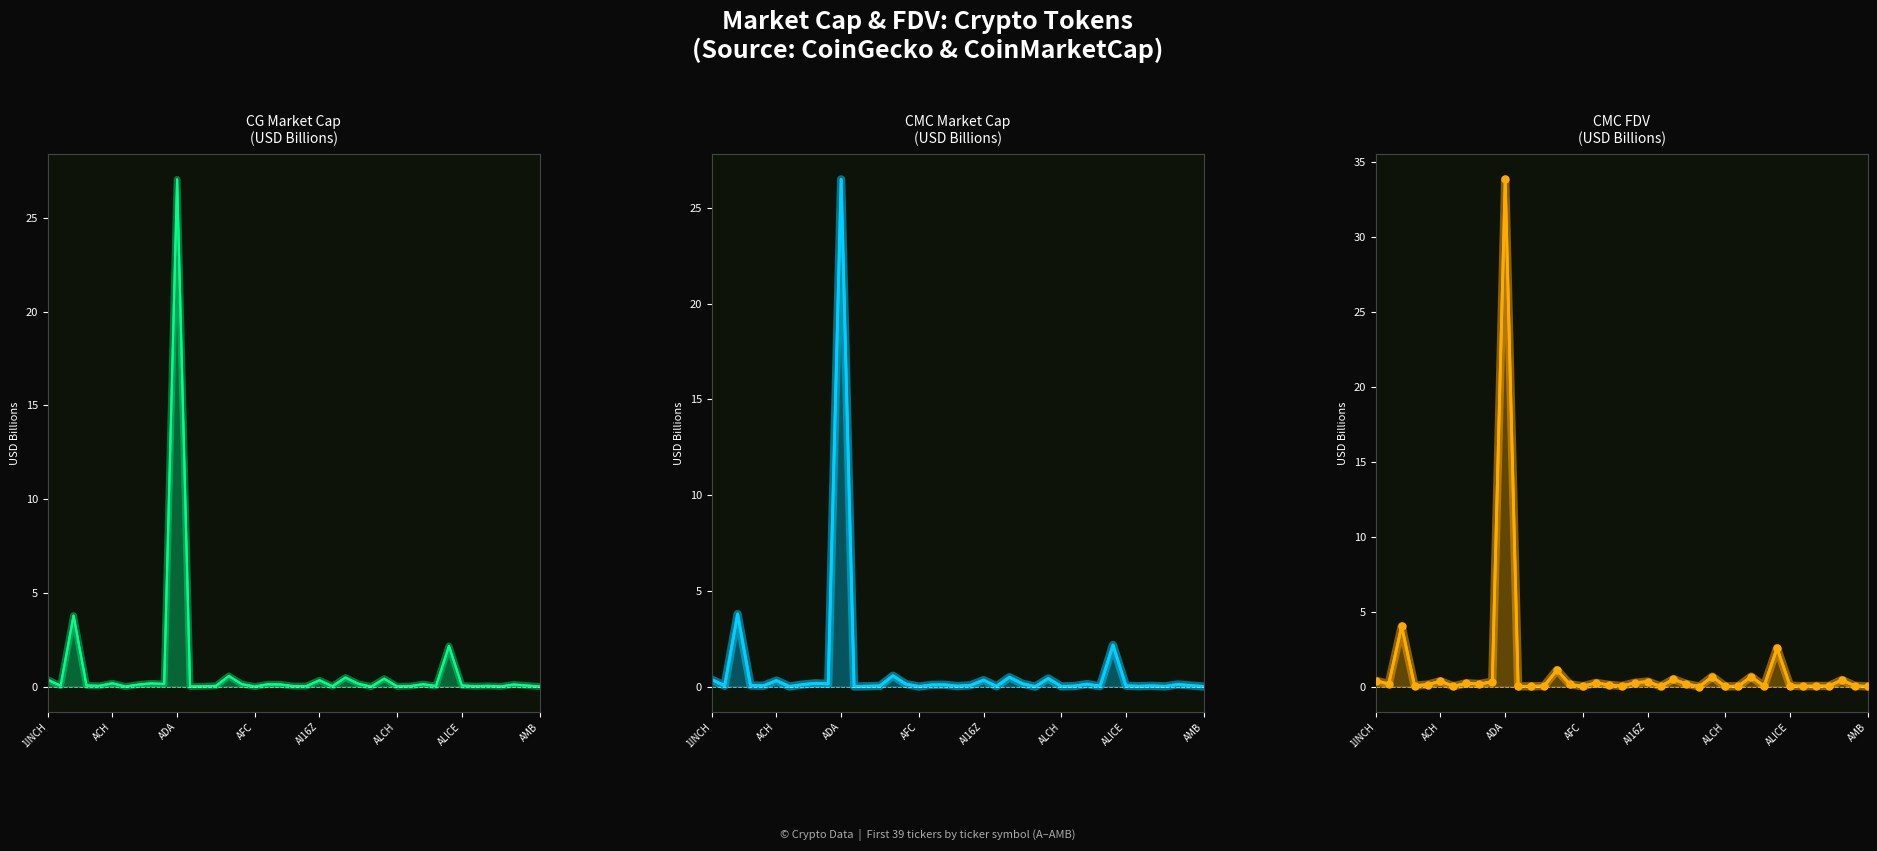

Which series reaches the minimum Y coordinate?

CMC_MarketCap